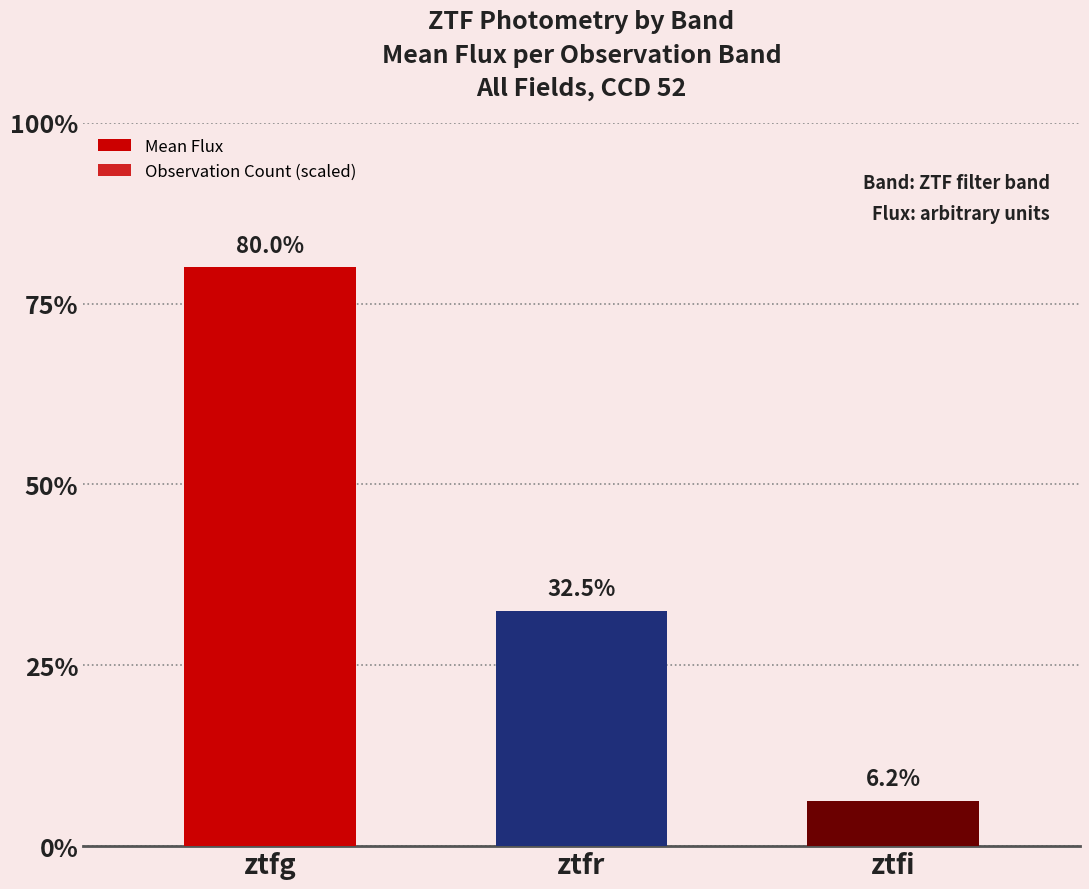

At which label does Mean Flux first exceed 703?

ztfg